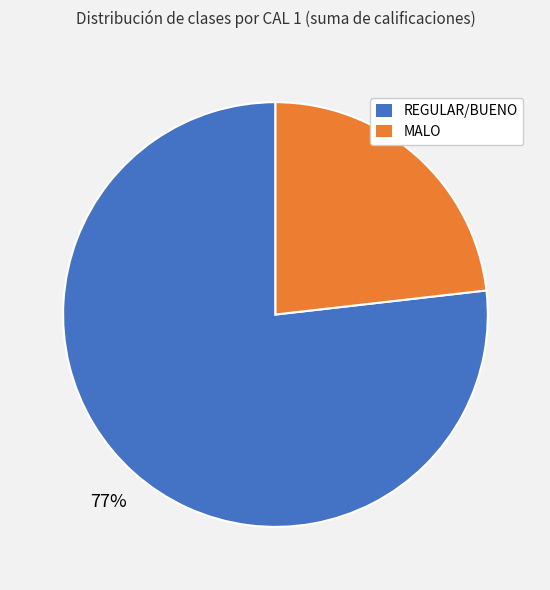

Is there any slice that represents more than half of the pie?

Yes